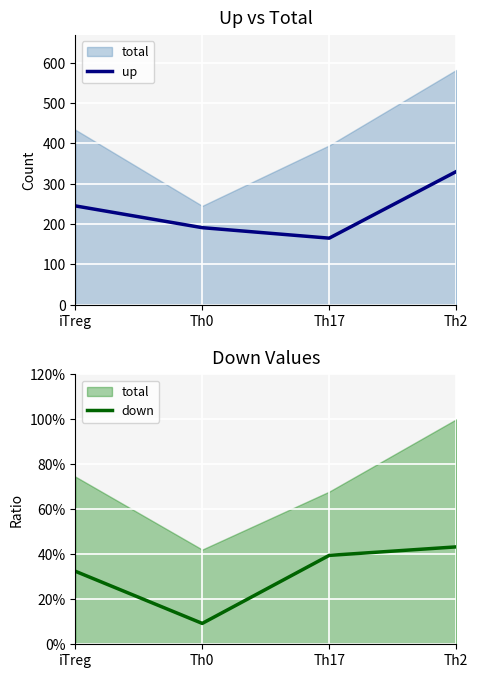

What is the highest value of the down series?

0.4